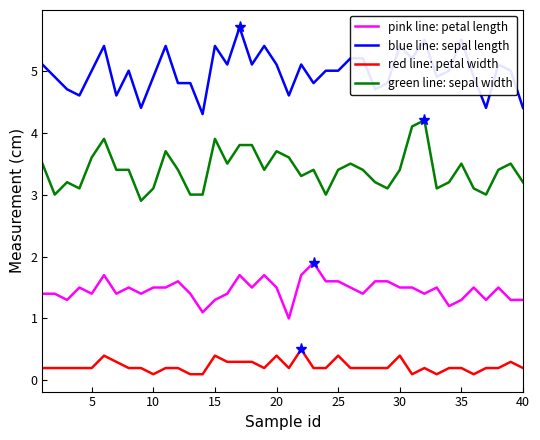

What is the greatest value displayed?

5.7